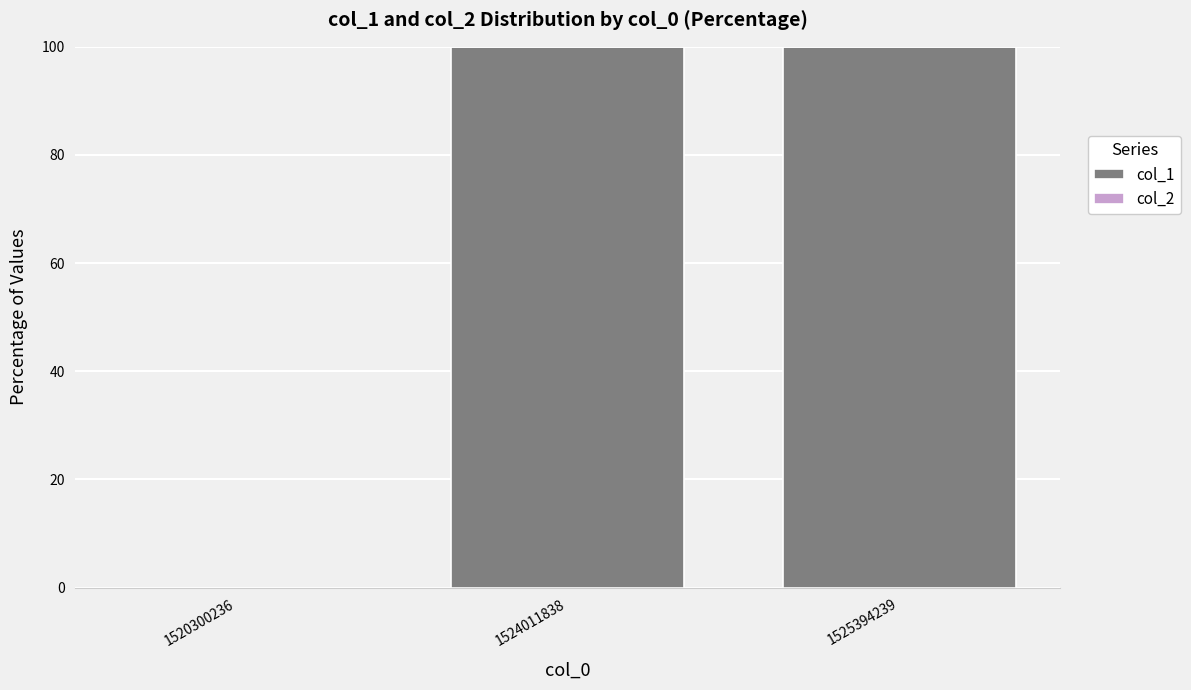

Which has a higher value, 1524011838 or 1520300236?

1524011838